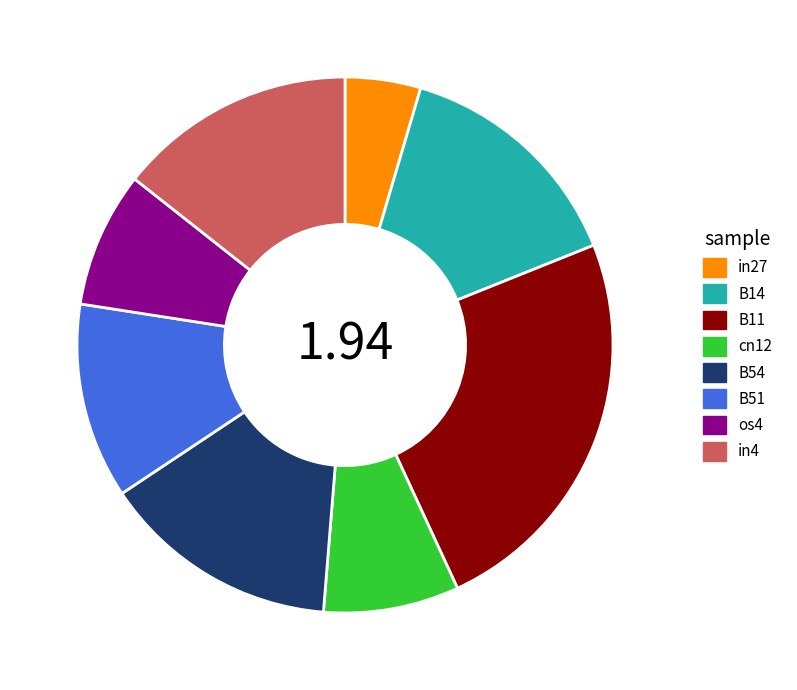

Is the sum of B54 and in27 greater than half?

No